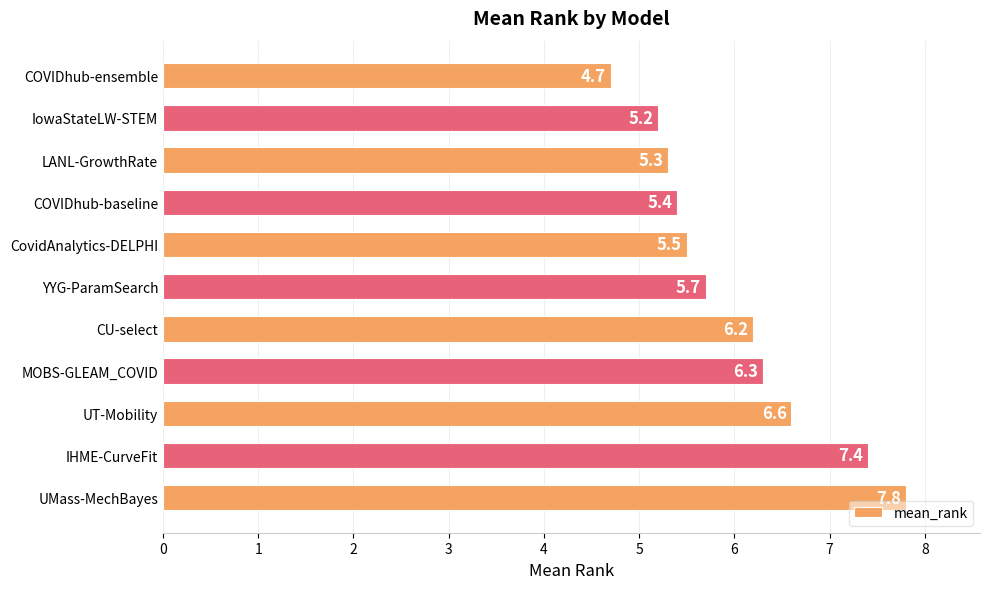

List the labels in order of value, smallest first.

COVIDhub-ensemble, IowaStateLW-STEM, LANL-GrowthRate, COVIDhub-baseline, CovidAnalytics-DELPHI, YYG-ParamSearch, CU-select, MOBS-GLEAM_COVID, UT-Mobility, IHME-CurveFit, UMass-MechBayes